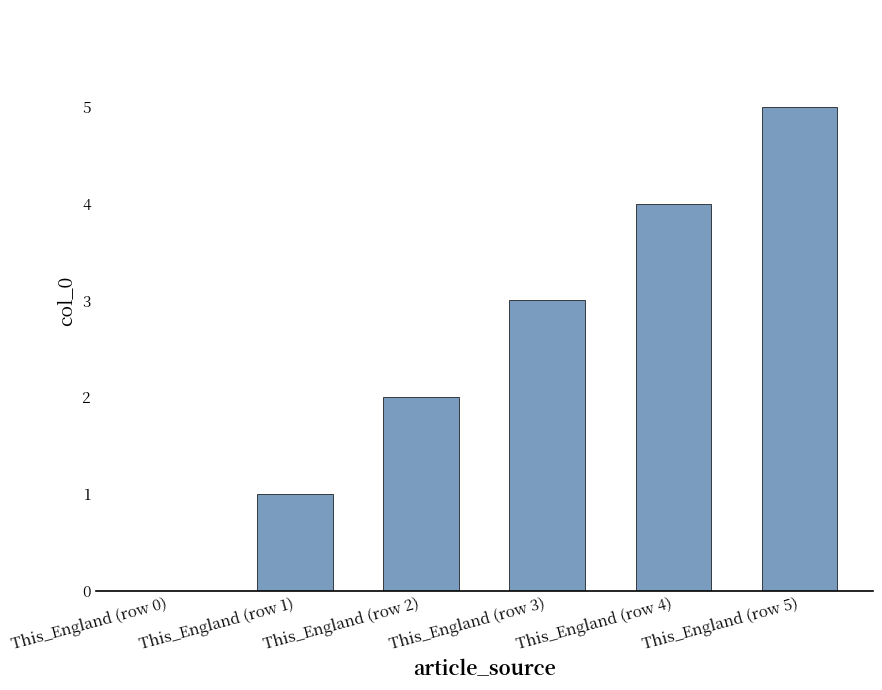

How many values are above zero?

5